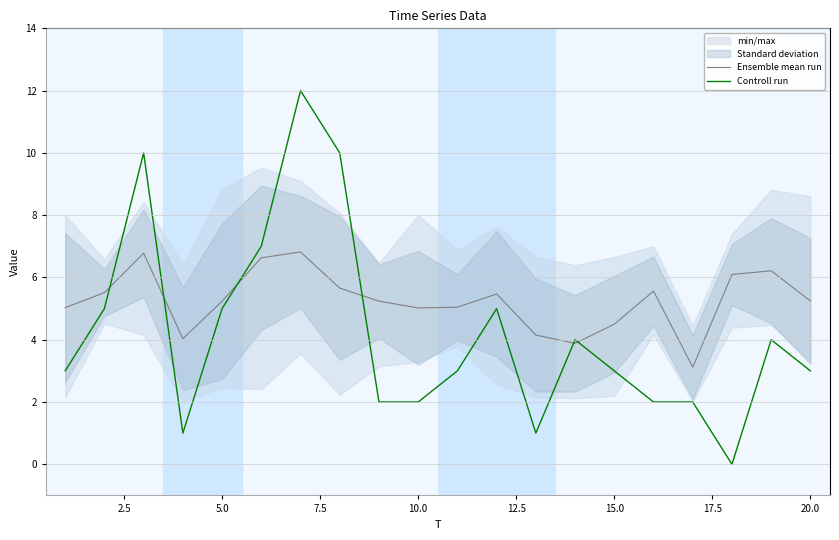

How many lines are shown in the chart?

2